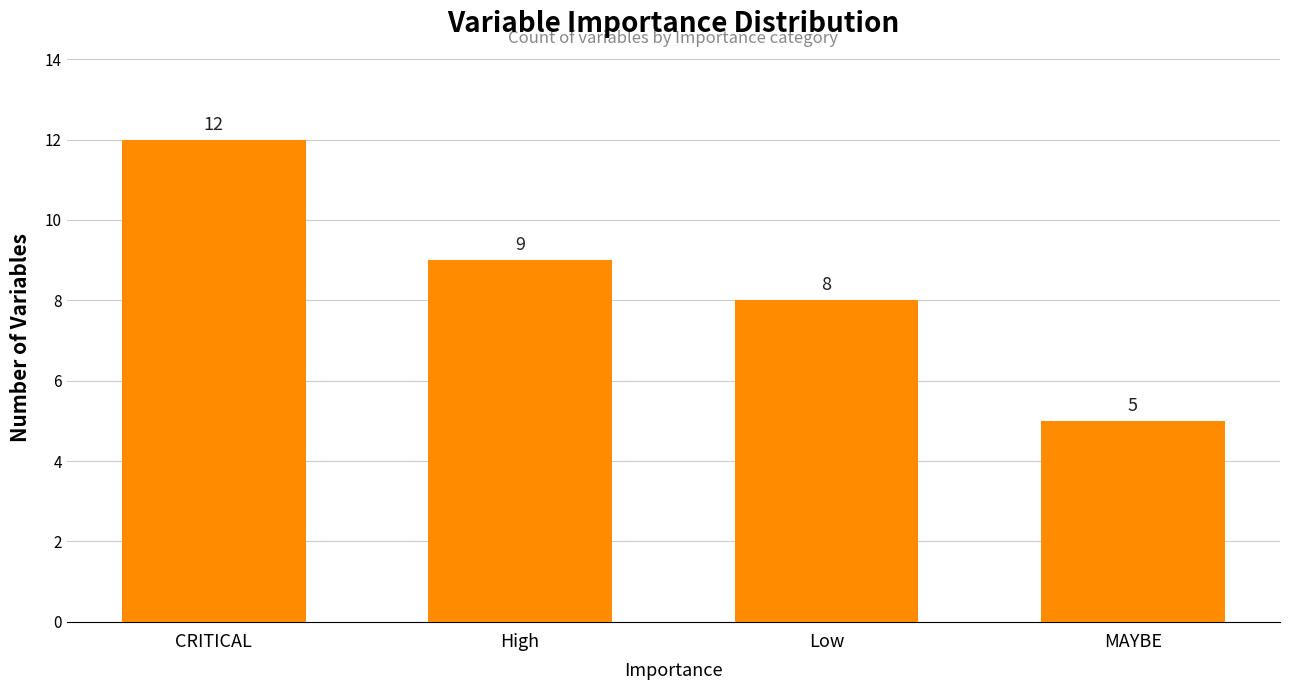

At which label does the data first exceed 9?

CRITICAL